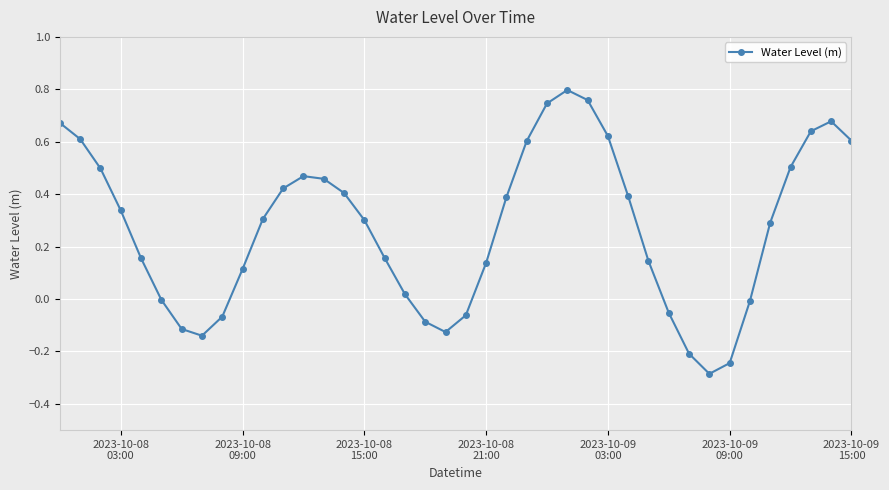

How many points are higher than both their immediate neighbors (excluding endpoints)?

3